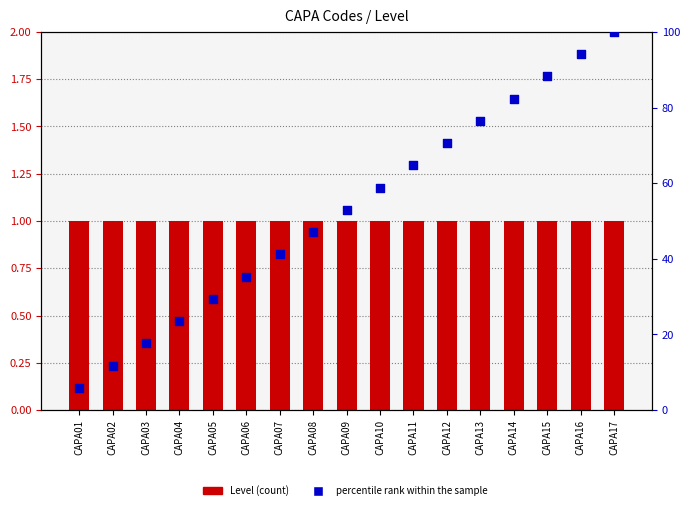

Which series has the largest total across all categories?

percentile rank within the sample